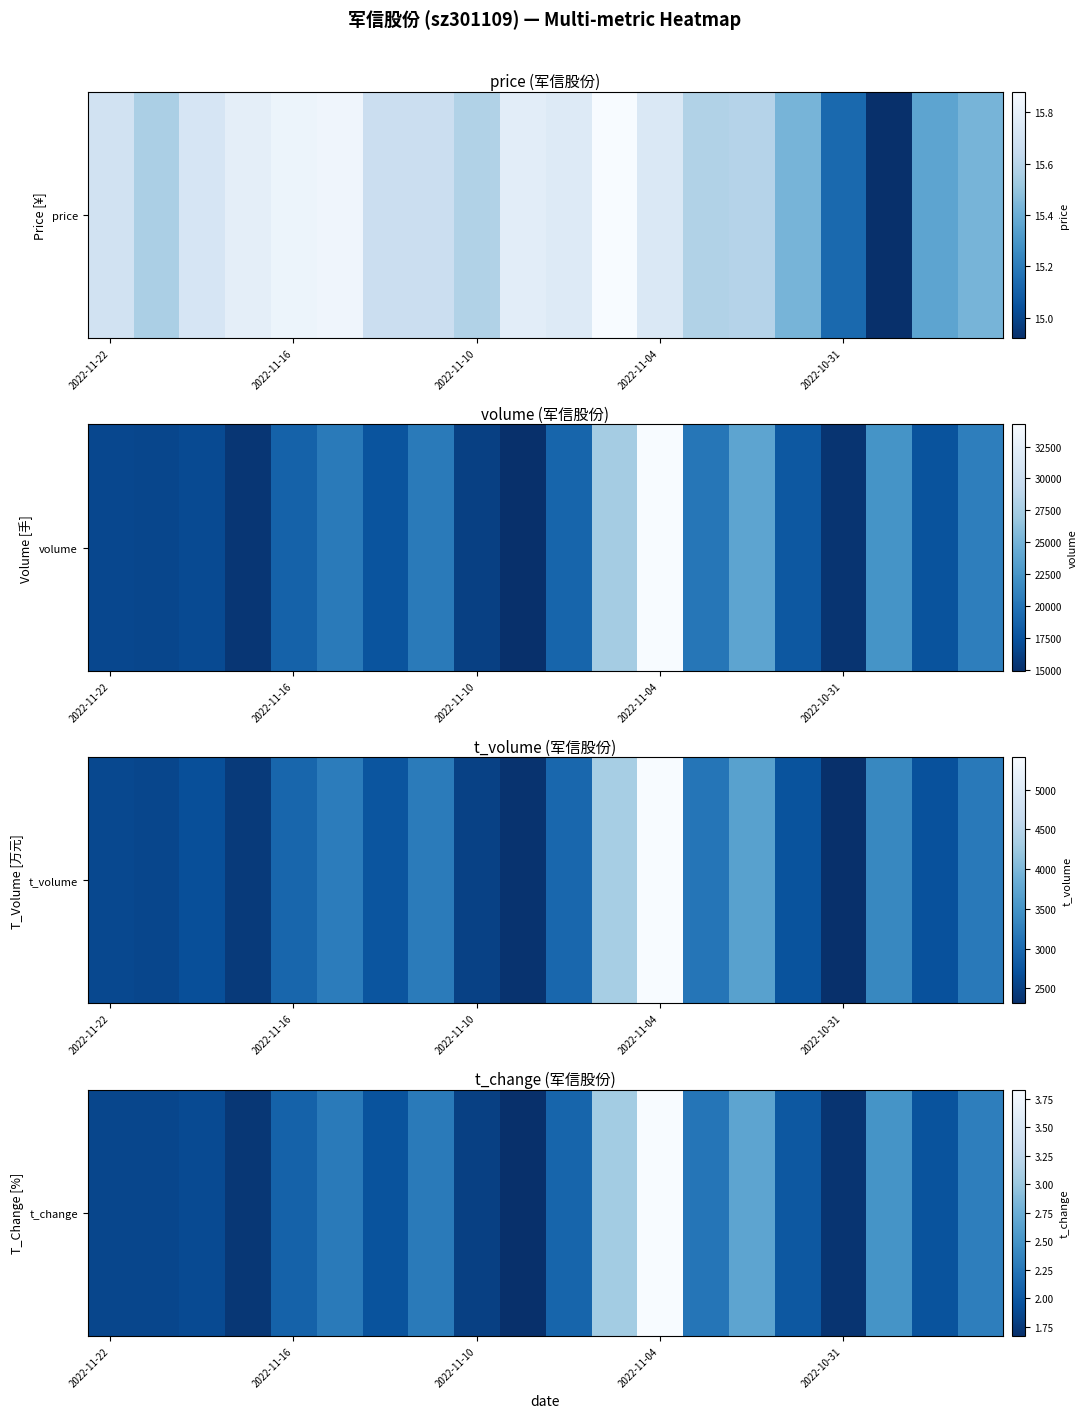

At which category does the chart reach its peak across all series?

2022-11-04